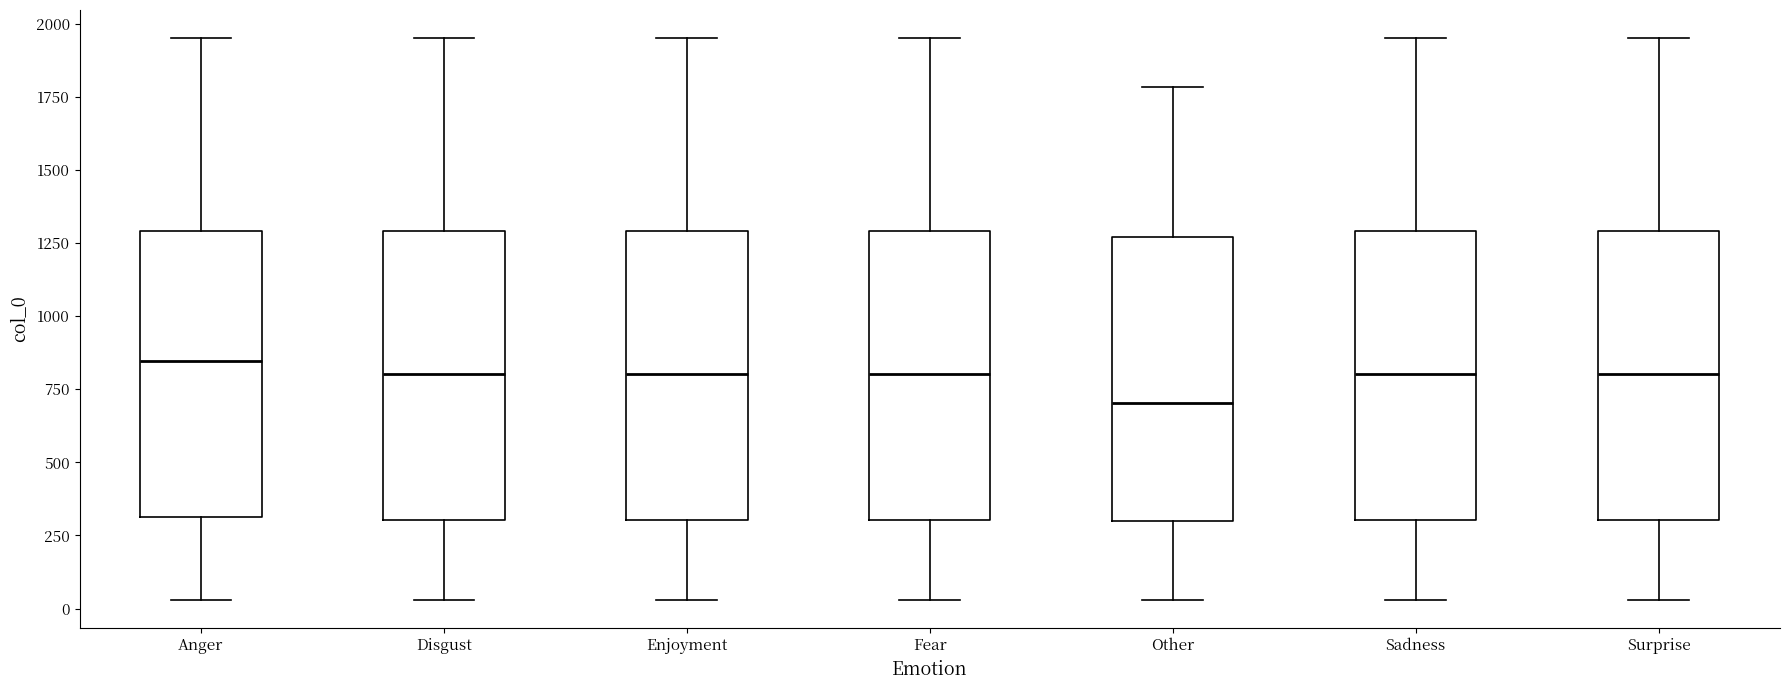

Where does the median line of the box for Disgust sit on the y-axis? The values are not printed on the chart, so give them approximately, as read against the axis.

800